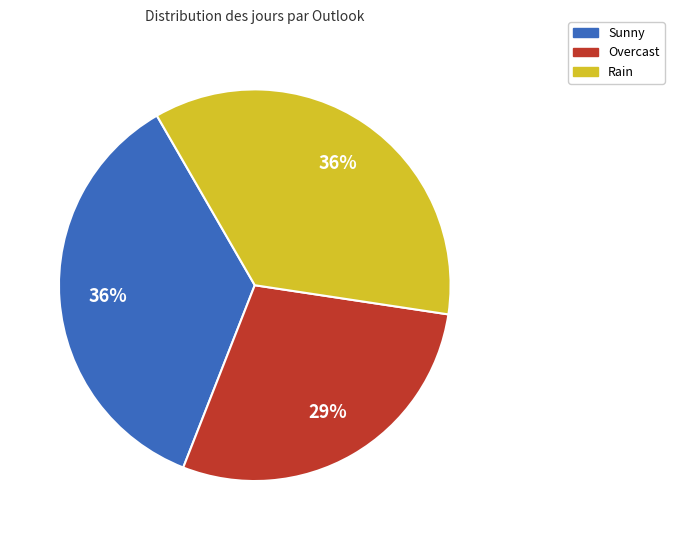

How many segments does this pie chart have?

3